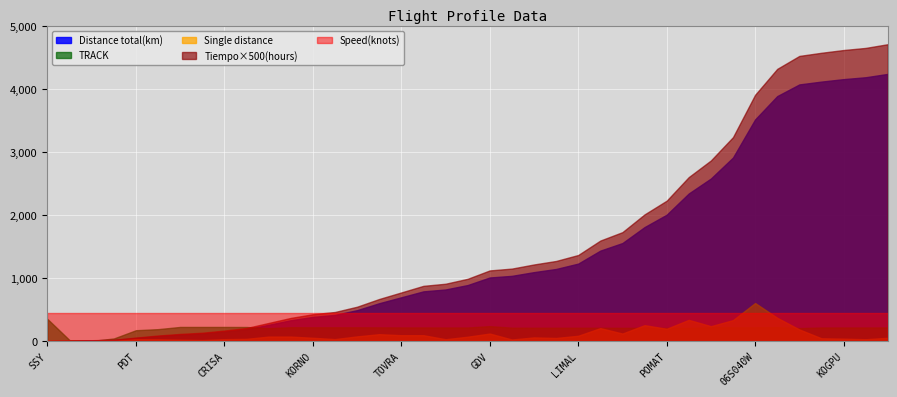

Which label corresponds to the smallest value in the chart?

SSY